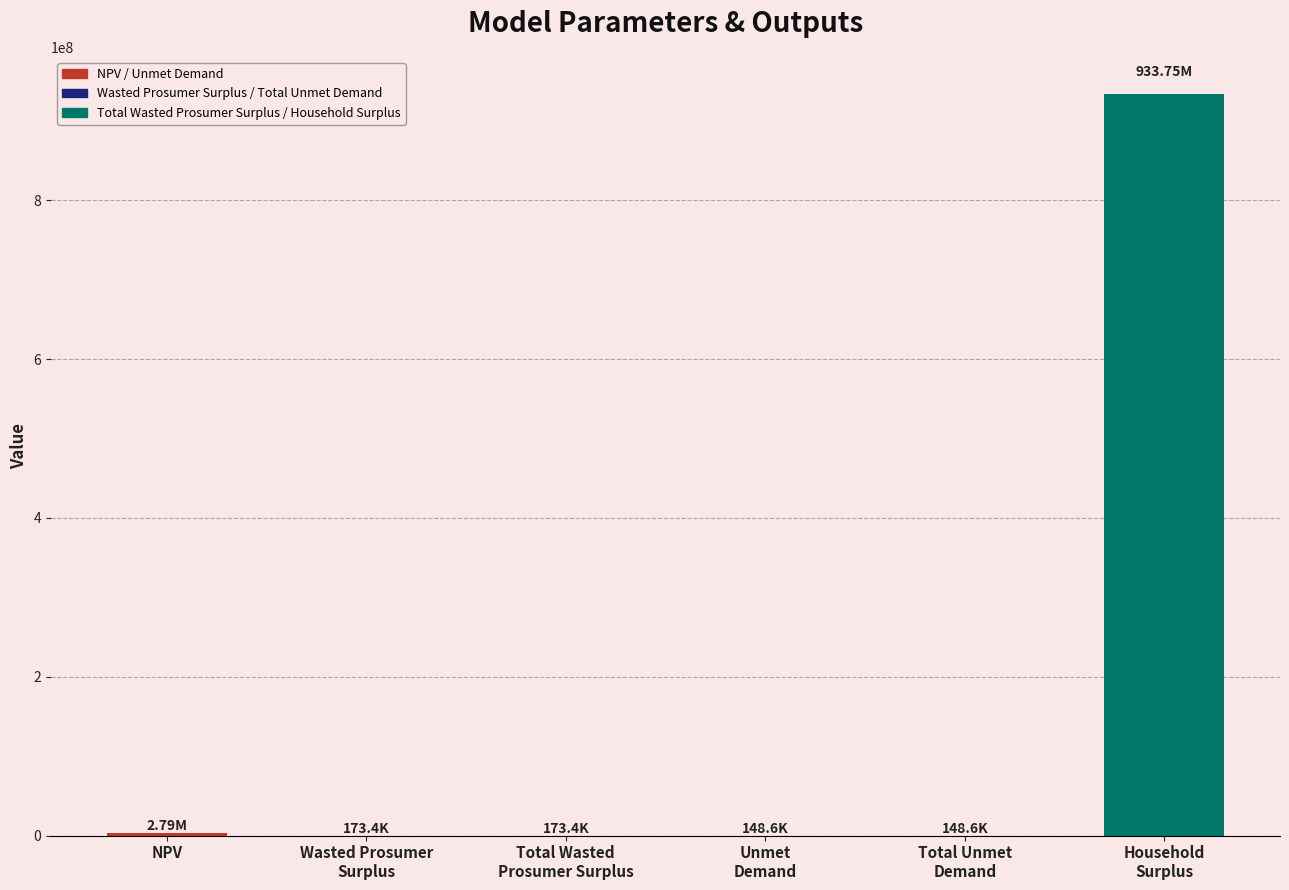

Are the bars horizontal?

No